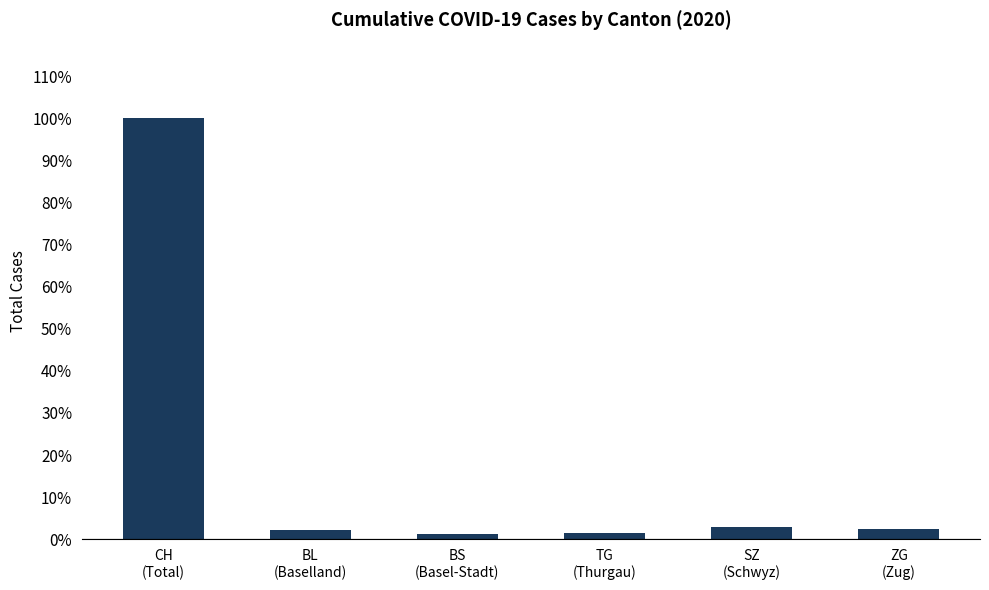

What is the sum of all values?

110.0